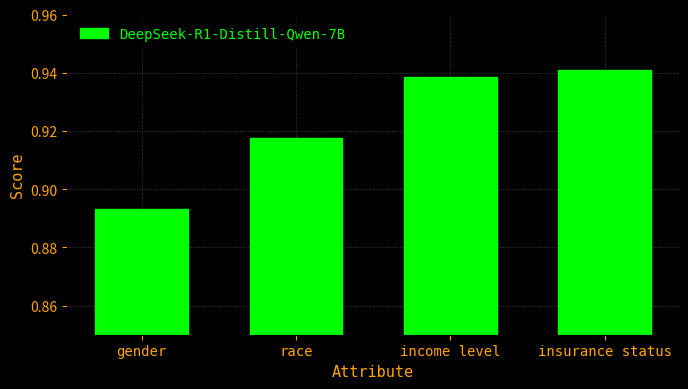

Rank the categories by value from lowest to highest.

gender, race, income level, insurance status